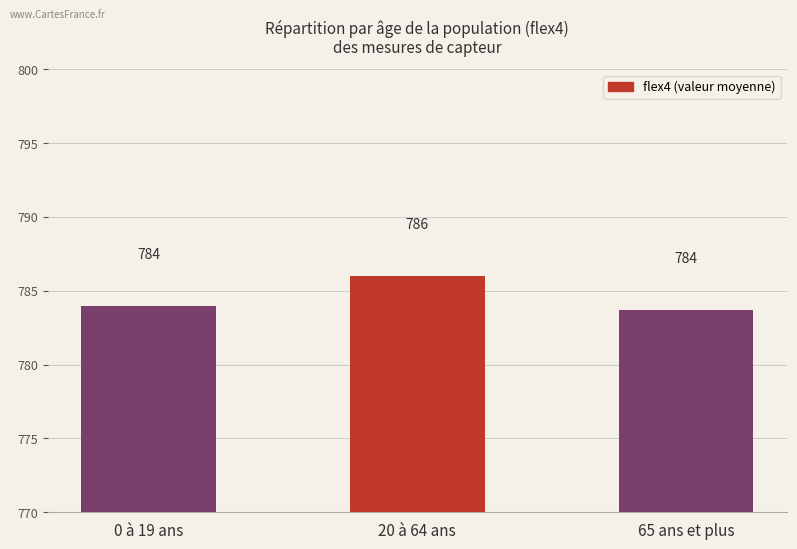

How many distinct data groups are displayed?

1